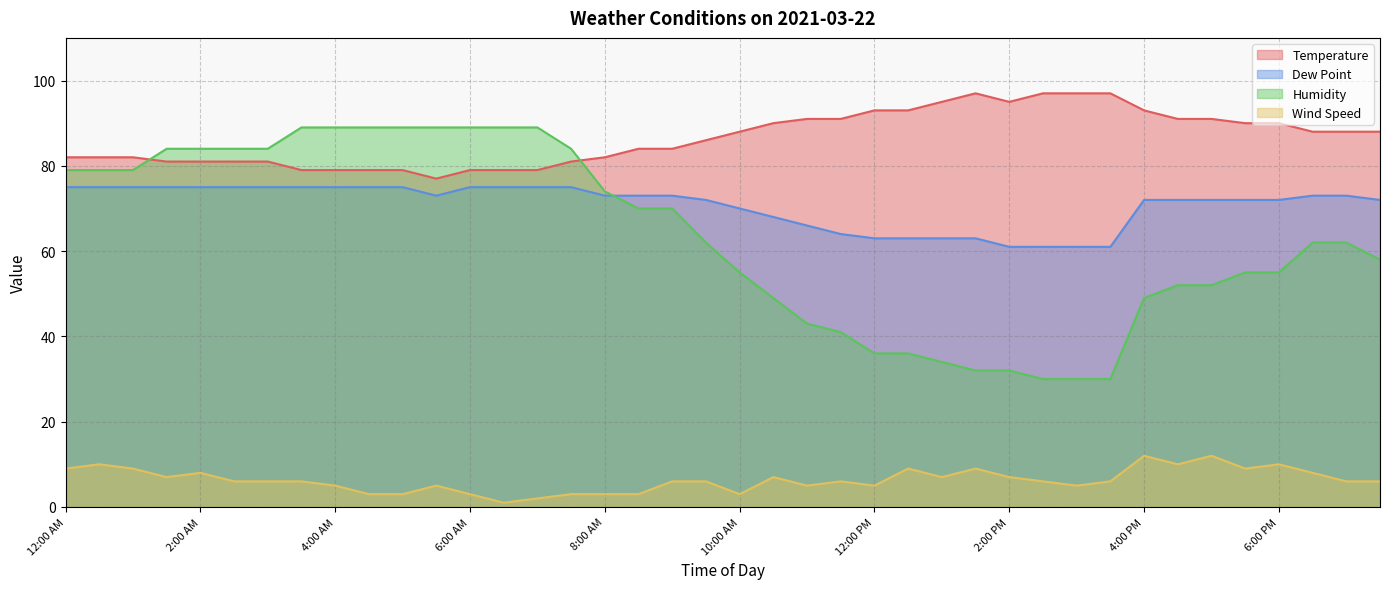

How many times do Humidity and Temperature cross each other?

2